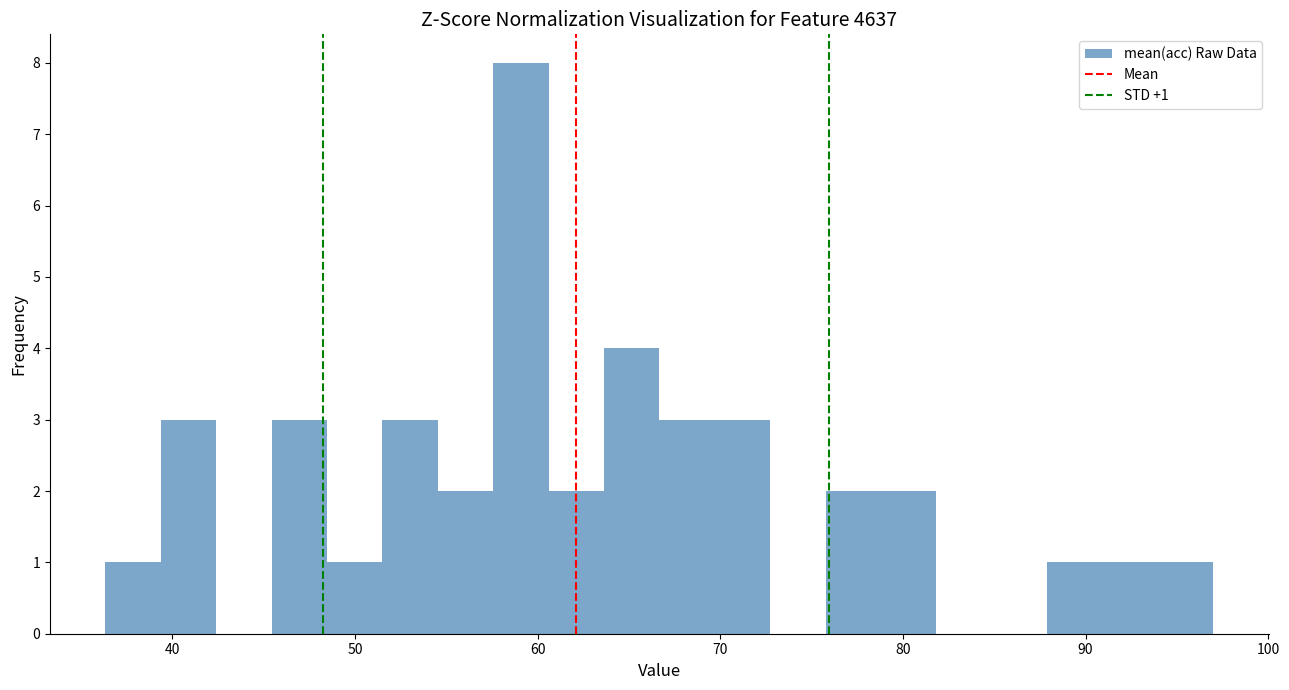

Read against the x-axis, roughly where is the centre of the tallest bar?

59